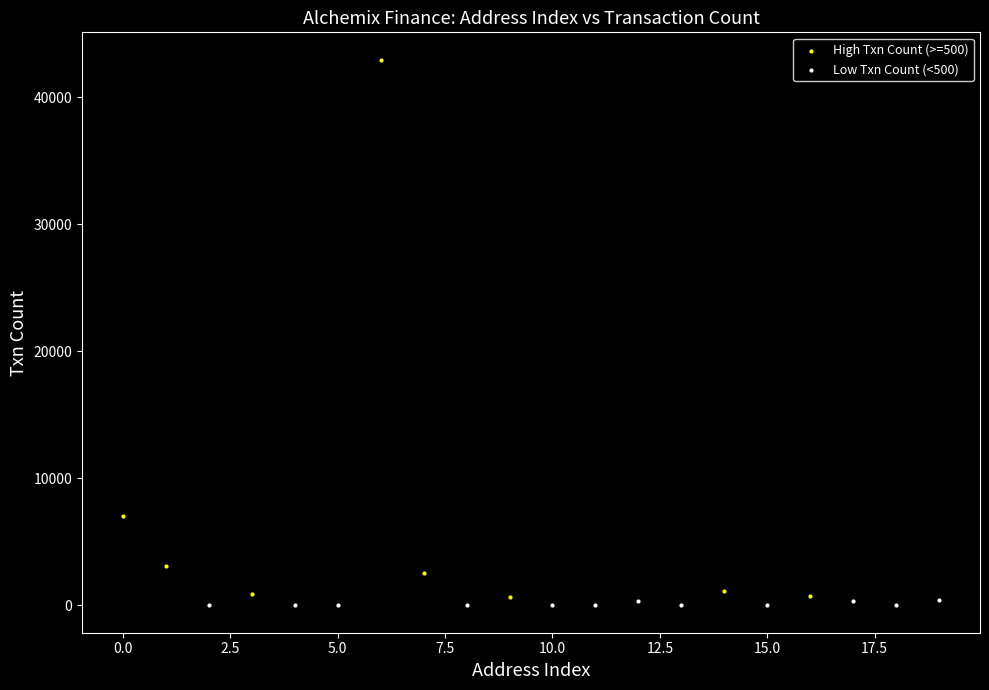

Which series reaches the maximum Y coordinate?

High Txn Count (>=500)